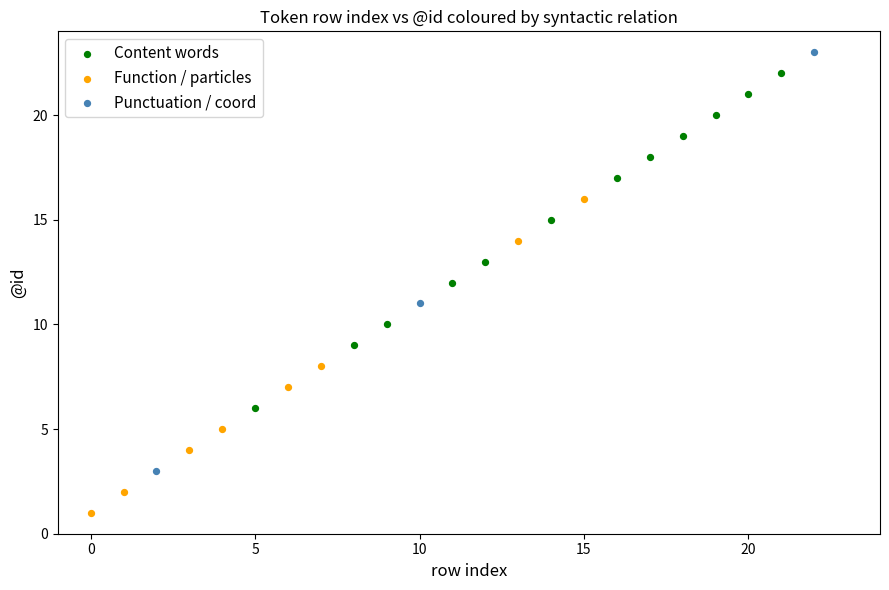

Which series contains the highest Y value?

Punctuation / coord